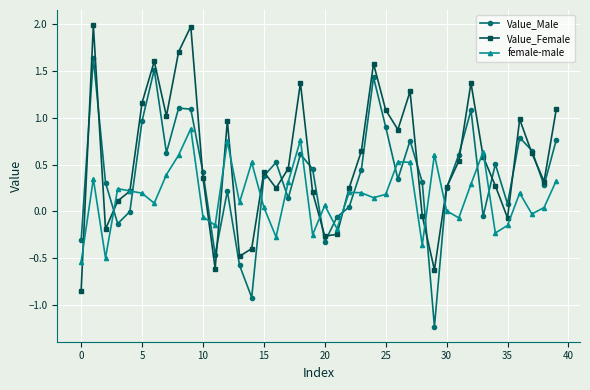

Which series ends up on top after the final intersection of female-male and Value_Male?

Value_Male